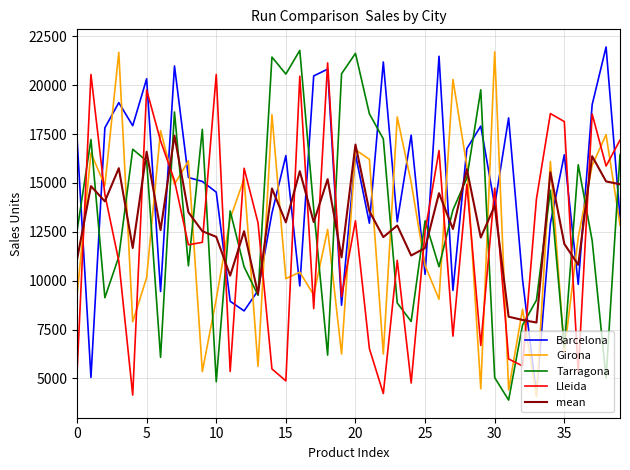

What is the difference between the second highest and minimum values in the Tarragona series?

17737.0